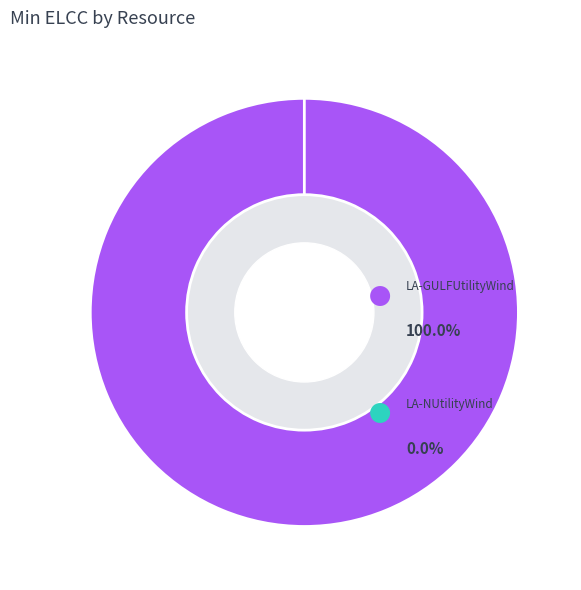

How many slices are in this pie chart?

2